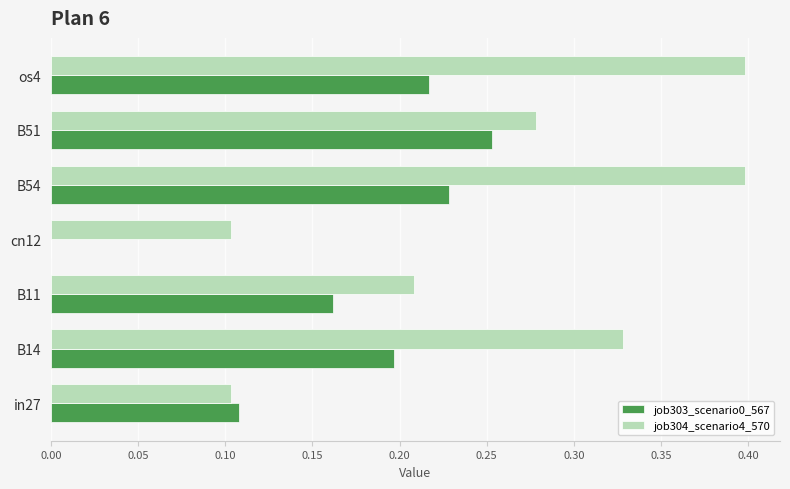

Is the value of job304_scenario4_570 at os4 greater than the value of job303_scenario0_567 at B54?

Yes